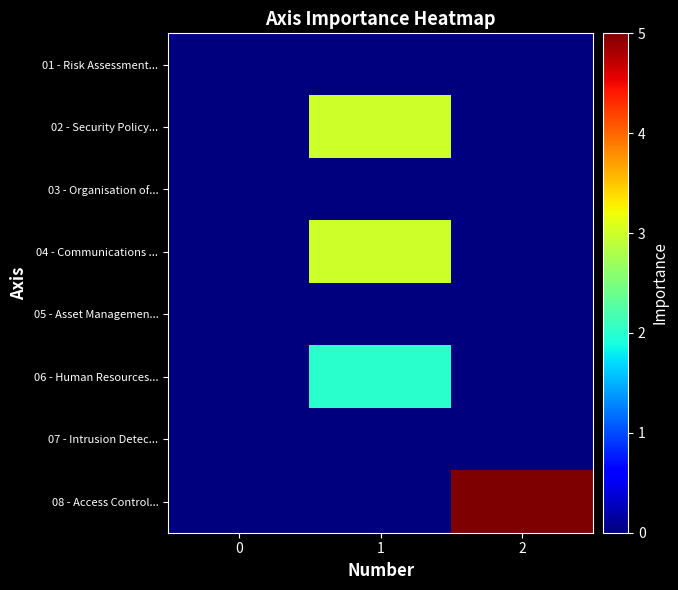

Reading left to right, extract all data points from this chart.

01 - Risk Assessment...: 0=0	1=0	2=0
02 - Security Policy...: 0=0	1=3	2=0
03 - Organisation of...: 0=0	1=0	2=0
04 - Communications ...: 0=0	1=3	2=0
05 - Asset Managemen...: 0=0	1=0	2=0
06 - Human Resources...: 0=0	1=2	2=0
07 - Intrusion Detec...: 0=0	1=0	2=0
08 - Access Control...: 0=0	1=0	2=5